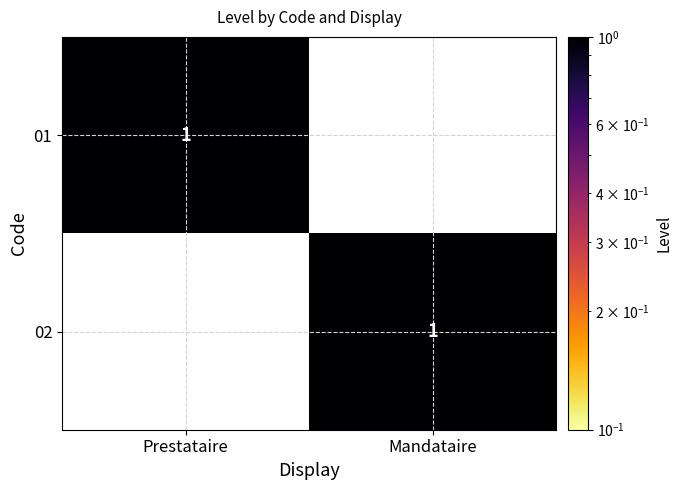

The 02 series shows 1 at Mandataire. True or false?

True